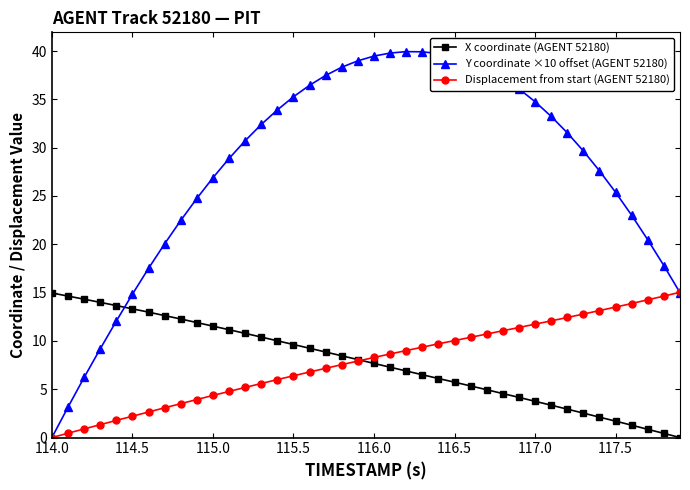

What is the value of the X coordinate (AGENT 52180) point at the 6th from the left?

13.3